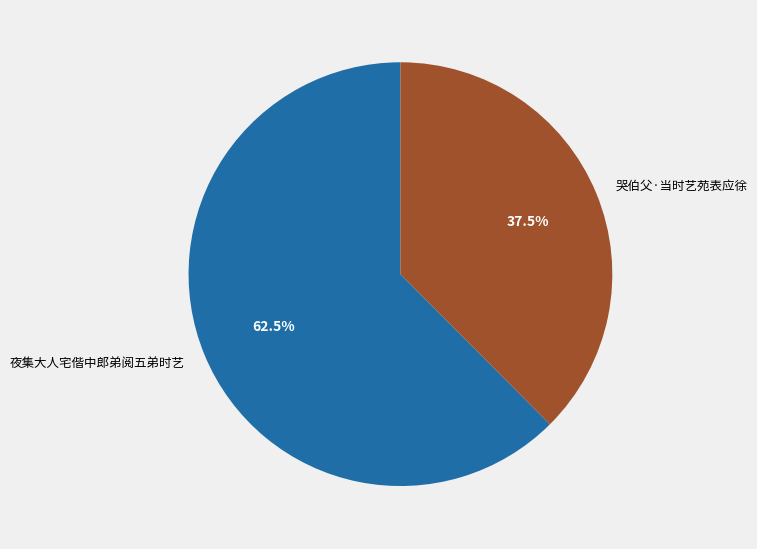

Do 夜集大人宅偕中郎弟阅五弟时艺 and 哭伯父·当时艺苑表应徐 together represent more than half of the pie?

Yes